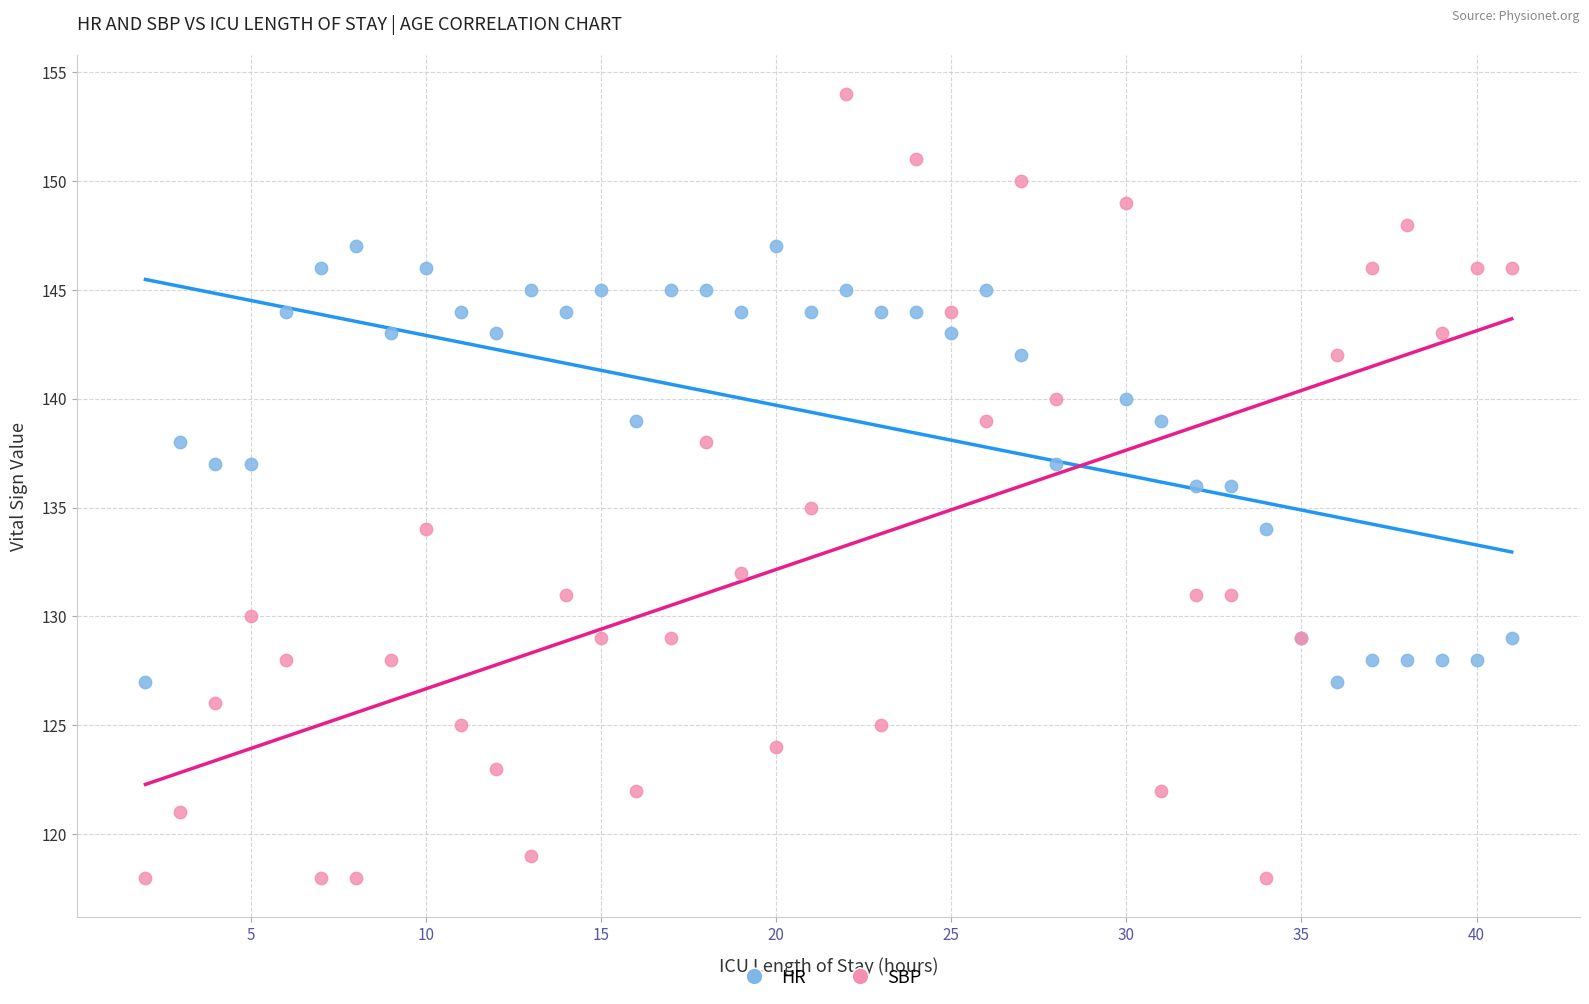

Which series has the widest spread of Y values?

SBP